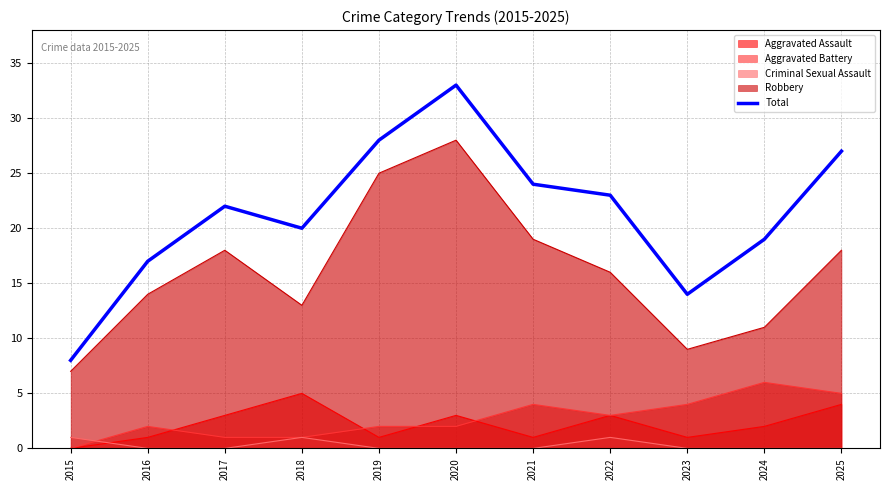

Does the chart display data point markers on the line(s)?

No